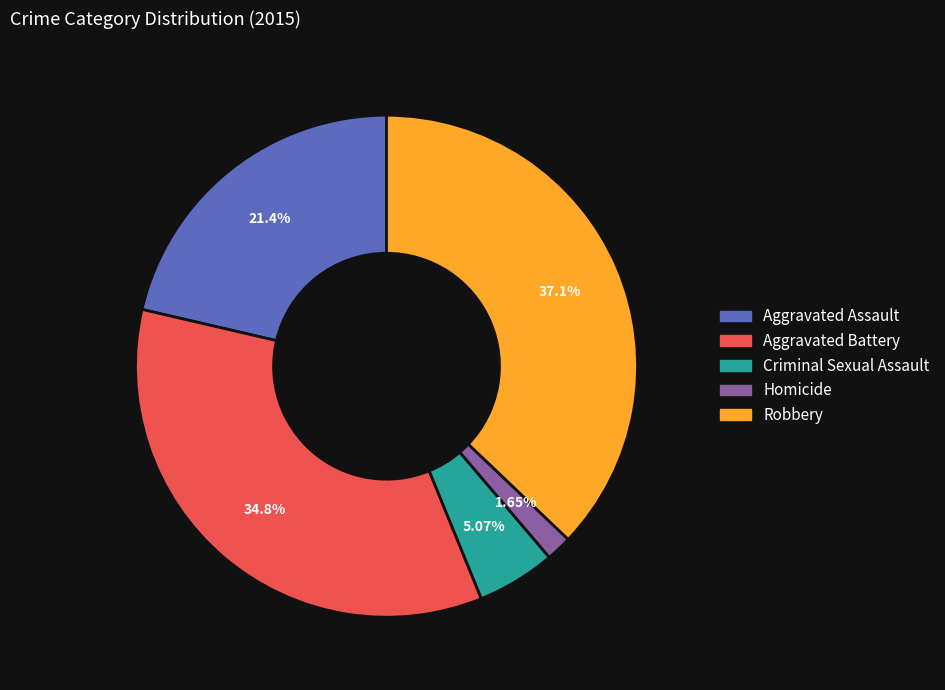

Which category has the smallest portion of the pie?

Homicide